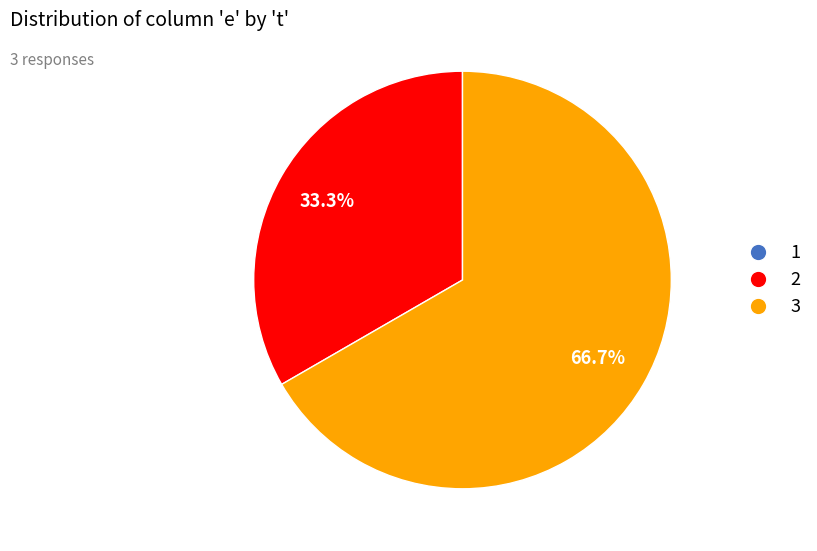

Is there any slice that represents more than half of the pie?

Yes